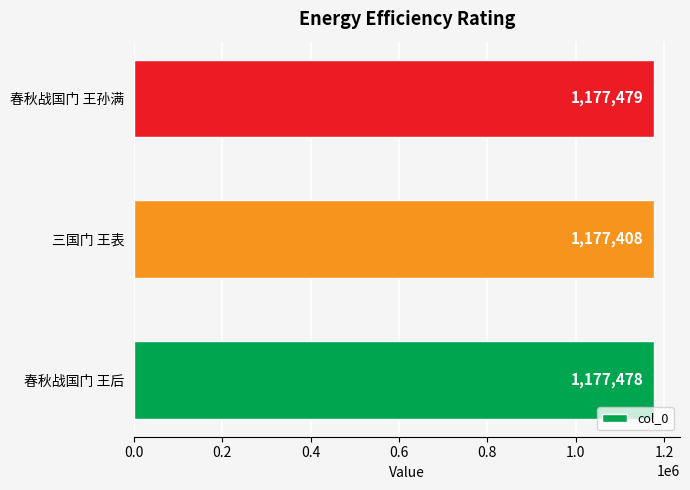

Rank the categories by value from lowest to highest.

三国门 王表, 春秋战国门 王后, 春秋战国门 王孙满